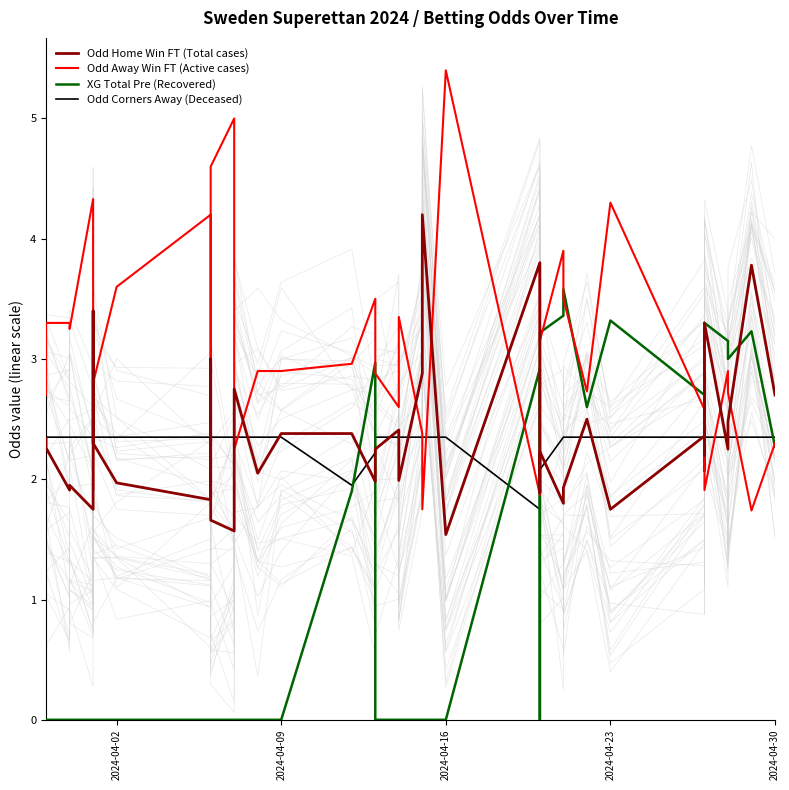

What are all the series names shown in the legend?

Odd Home Win FT (Total cases), Odd Away Win FT (Active cases), XG Total Pre (Recovered), Odd Corners Away (Deceased)